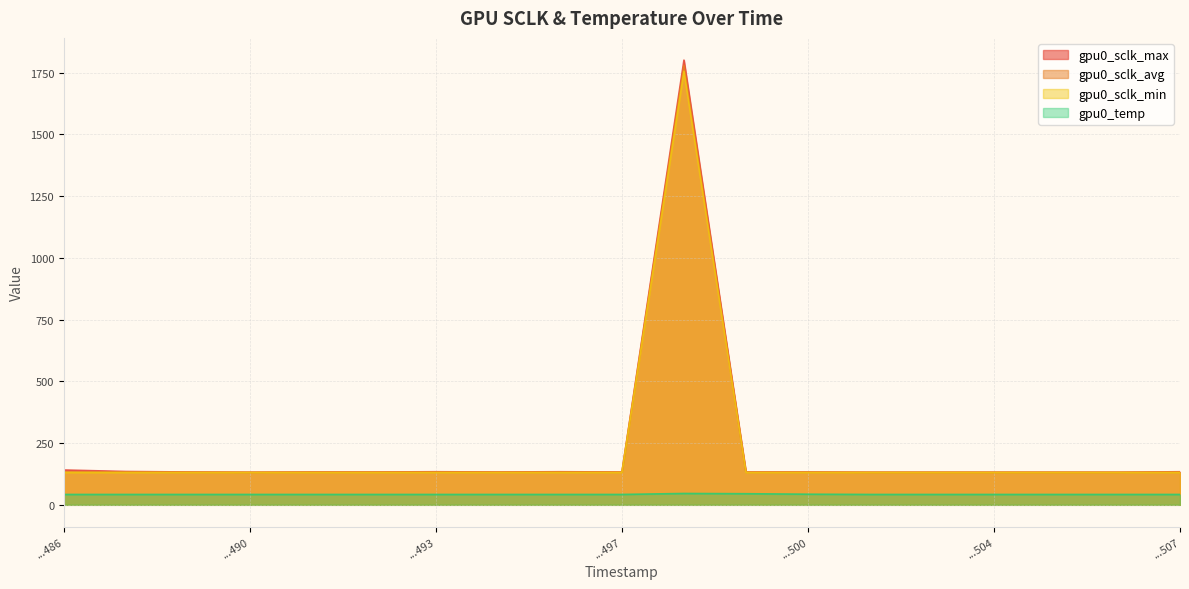

Does the chart display data point markers on the line(s)?

No